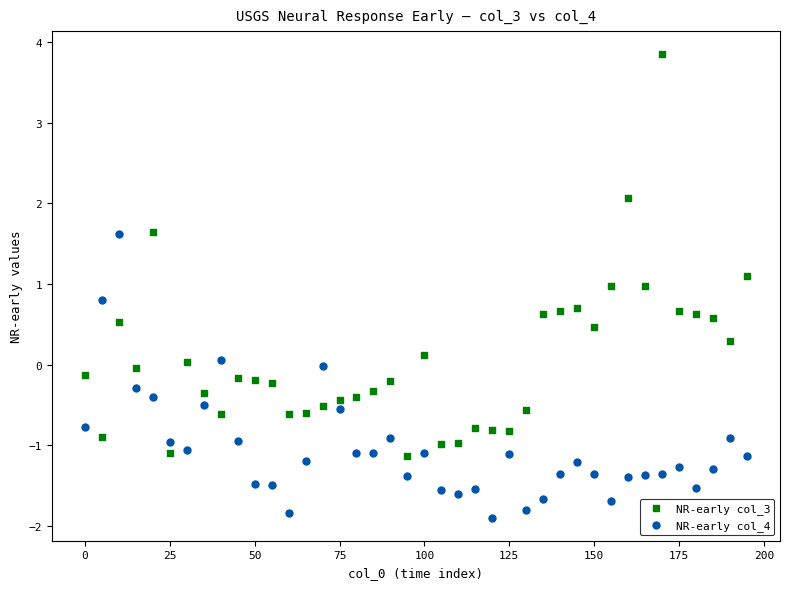

Which series contains the lowest Y value?

NR-early col_4